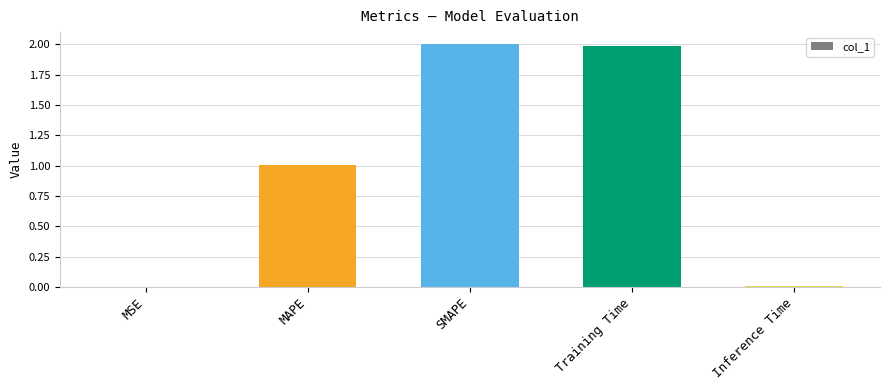

Between SMAPE and MSE, which is larger?

SMAPE